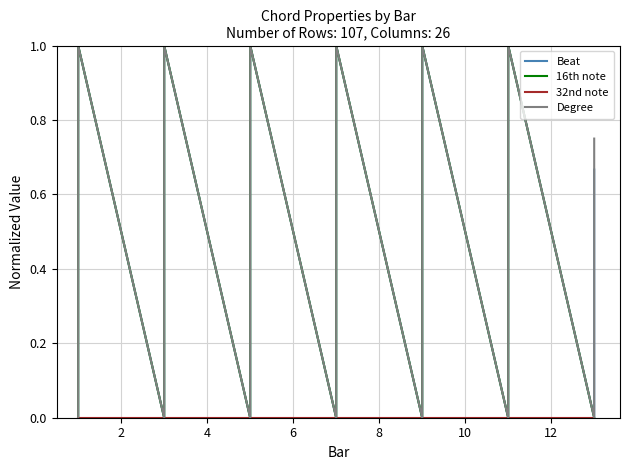

True or false: Degree and 16th note intersect in this chart.

False